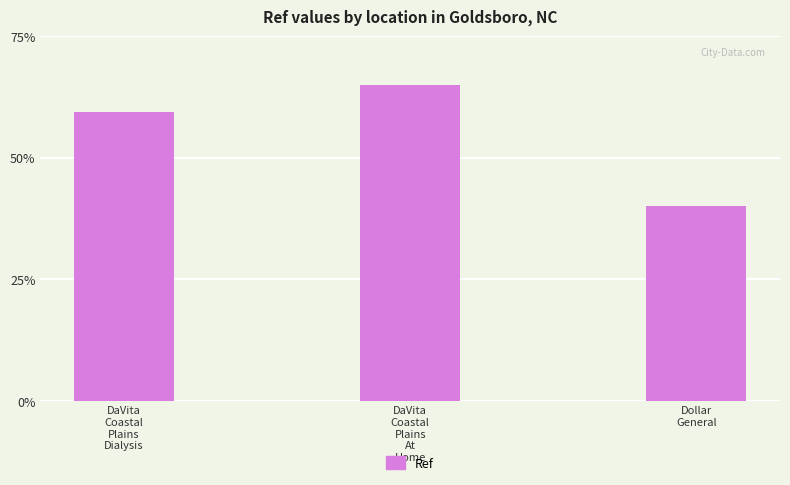

Which label corresponds to the largest value in the chart?

DaVita
Coastal
Plains
At
Home